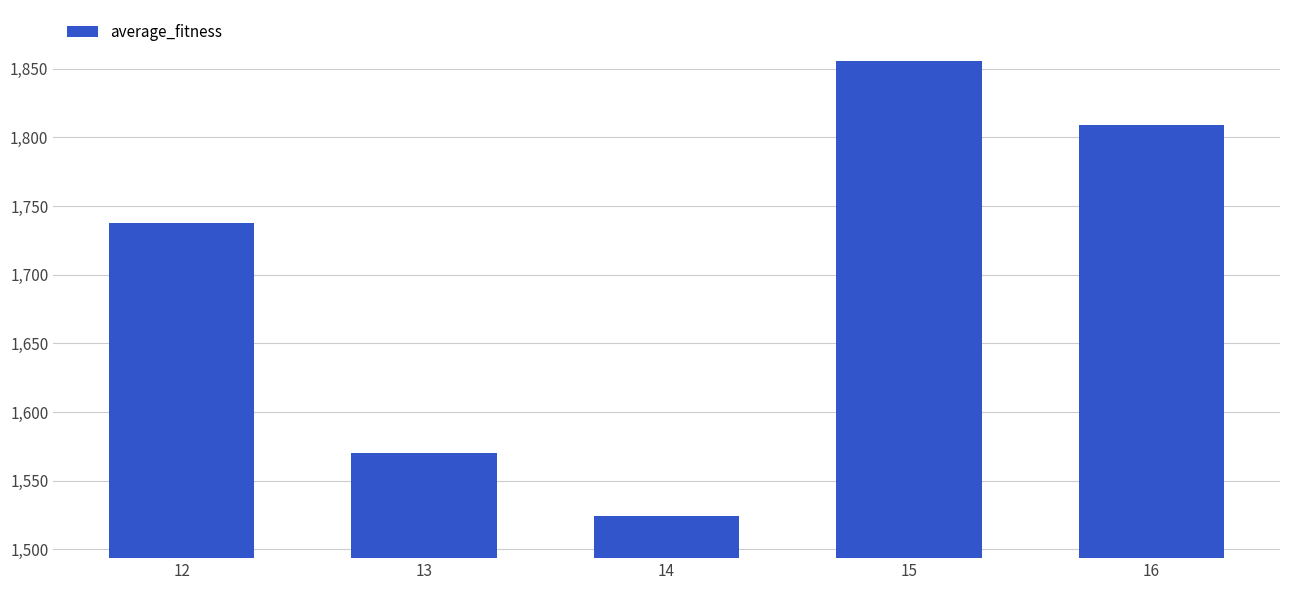

True or false: the data shows 1570.0 at 13.

True